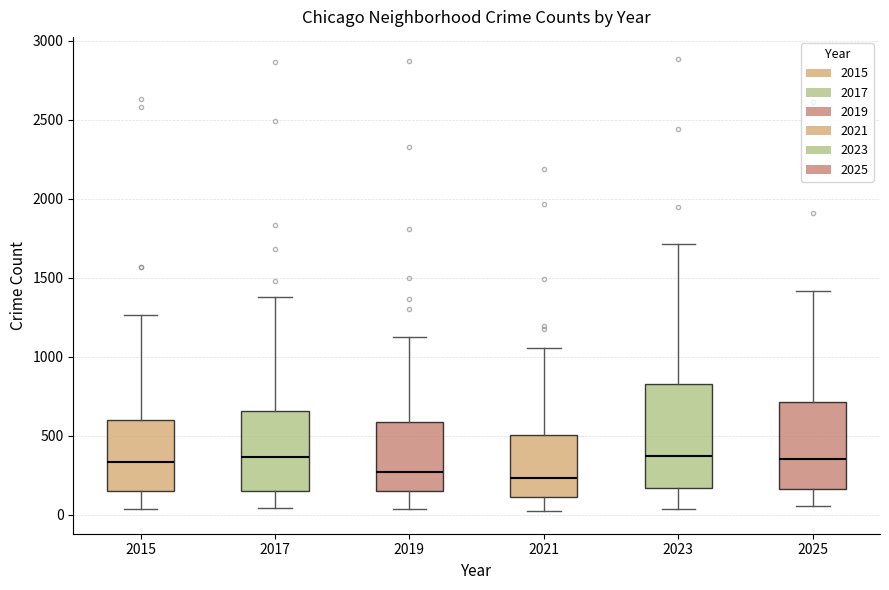

Reading left to right, read every box against the y-axis: the position of its median line, the range the box covers, and the ends of its whiskers. The values are not printed on the chart, so give them approximately, as read against the axis.

2015: median 350, box 150 to 600, whiskers 50 to 1250
2017: median 350, box 150 to 650, whiskers 50 to 1400
2019: median 250, box 150 to 600, whiskers 50 to 1150
2021: median 250, box 100 to 500, whiskers 0 to 1050
2023: median 350, box 150 to 850, whiskers 50 to 1700
2025: median 350, box 150 to 700, whiskers 50 to 1400